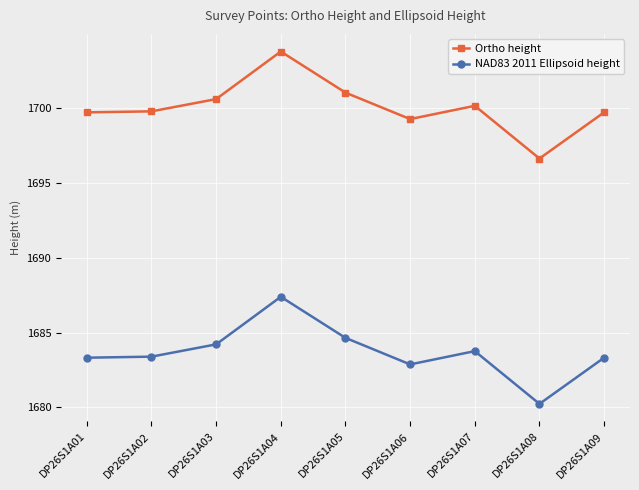

What is the value of the NAD83 2011 Ellipsoid height point at the 2nd from the left?

1683.4